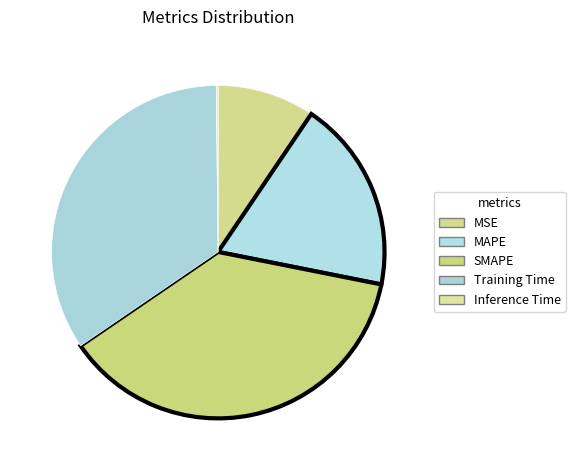

What percentage is the Training Time slice, to the nearest percent?

34%